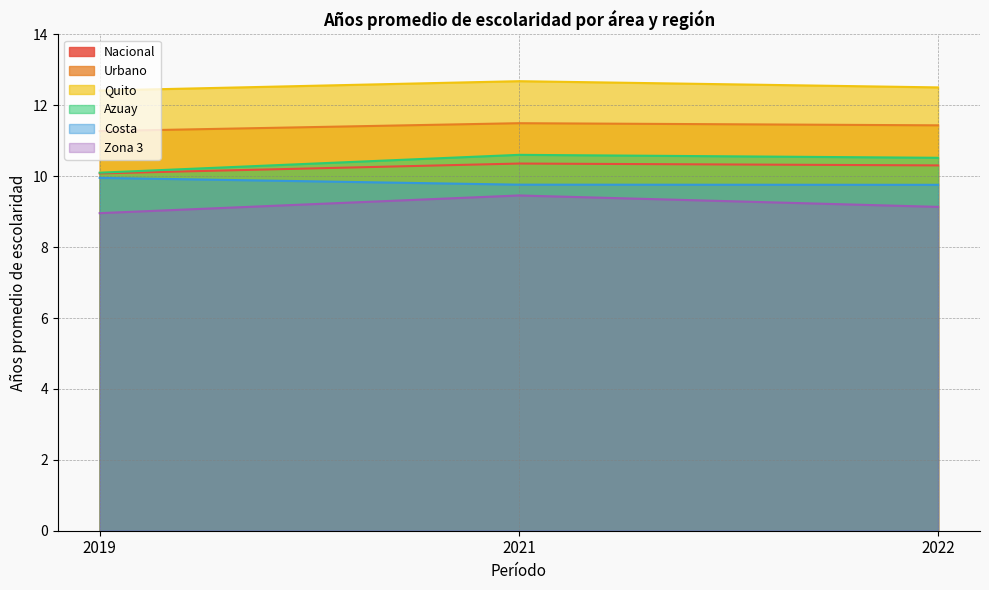

Is it true that Zona 3 equals 9.1 at 2022?

True